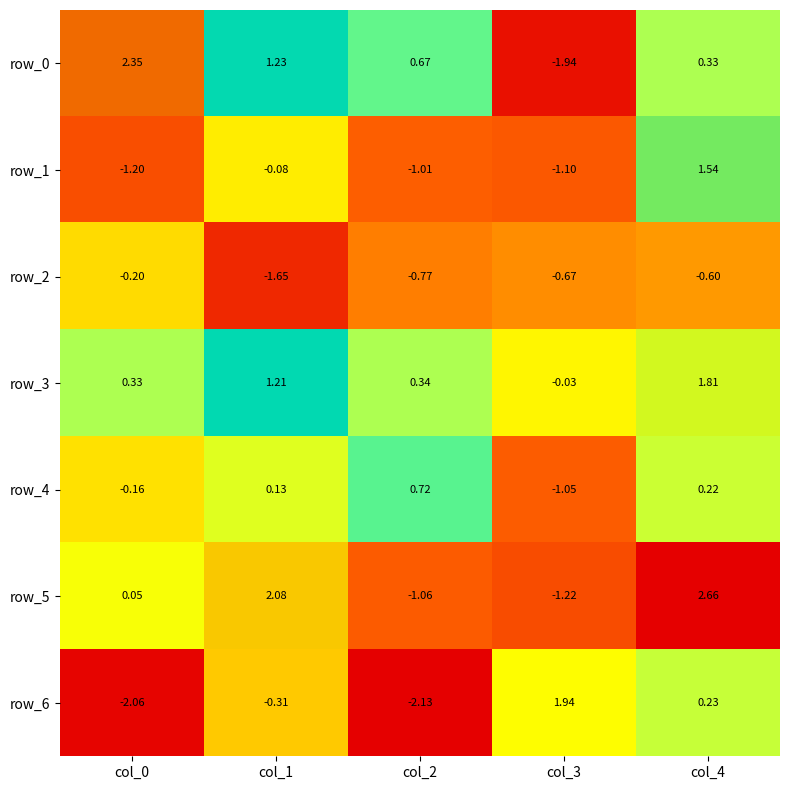

Is the value of row_6 at col_2 greater than the value of row_5 at col_1?

No